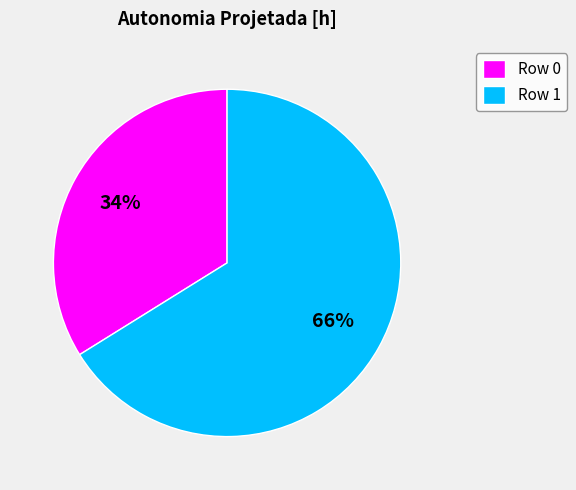

What is the largest slice in the pie chart?

Row 1